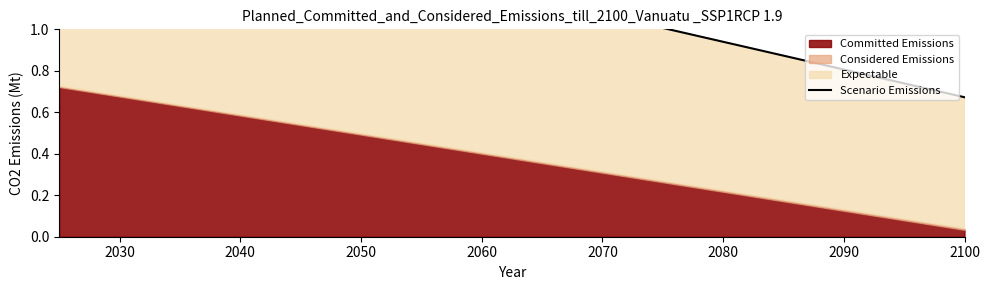

True or false: the data has more than 0 interior local peaks.

False